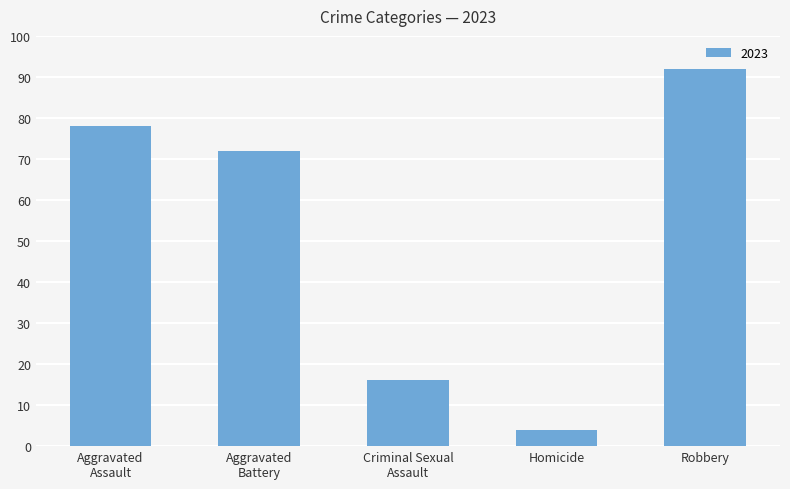

Reading left to right, what are all the values shown in this chart?

78	72	16	4	92